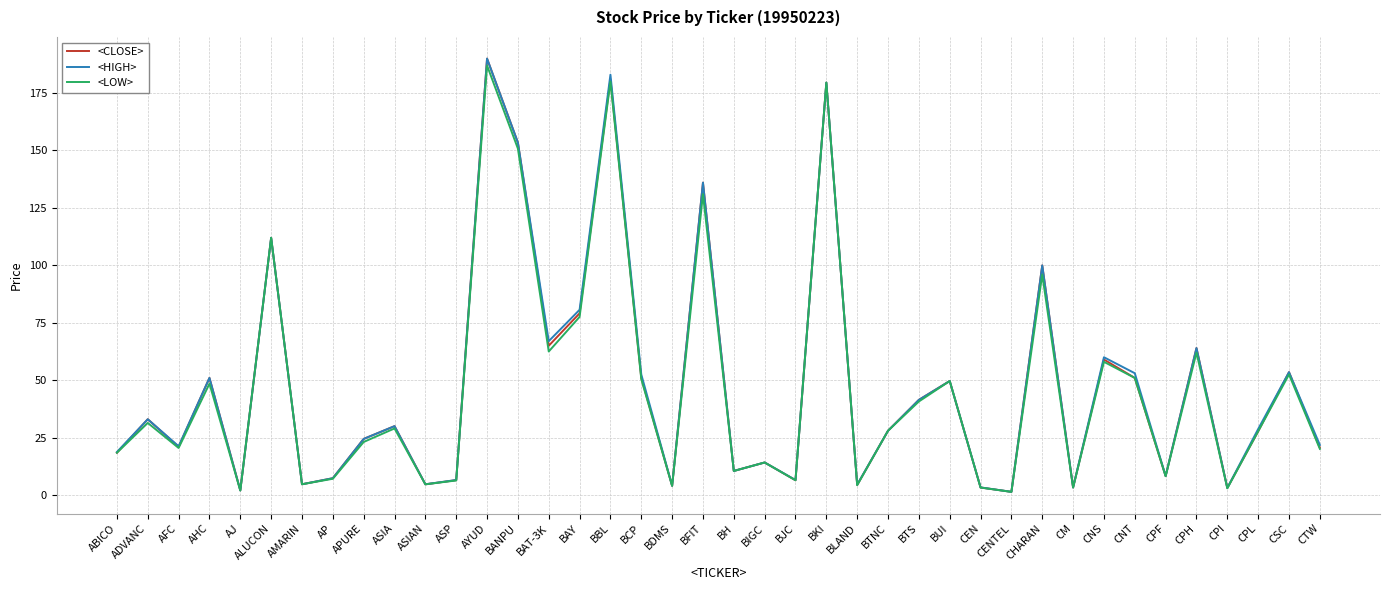

The value of <LOW> at APURE is 23.1. True or false?

True